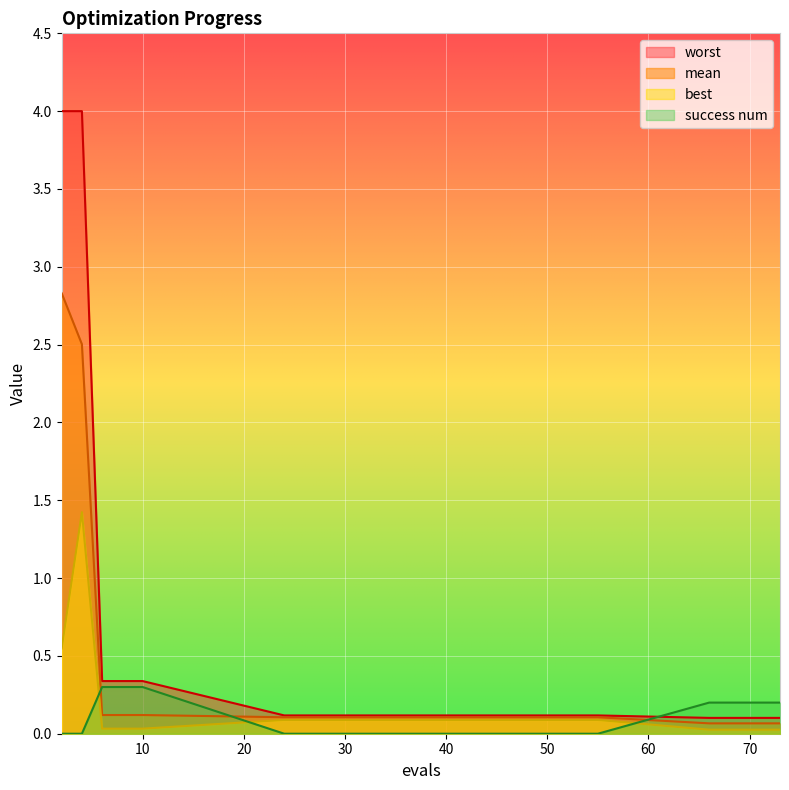

What is the sum of all best values?

2.6